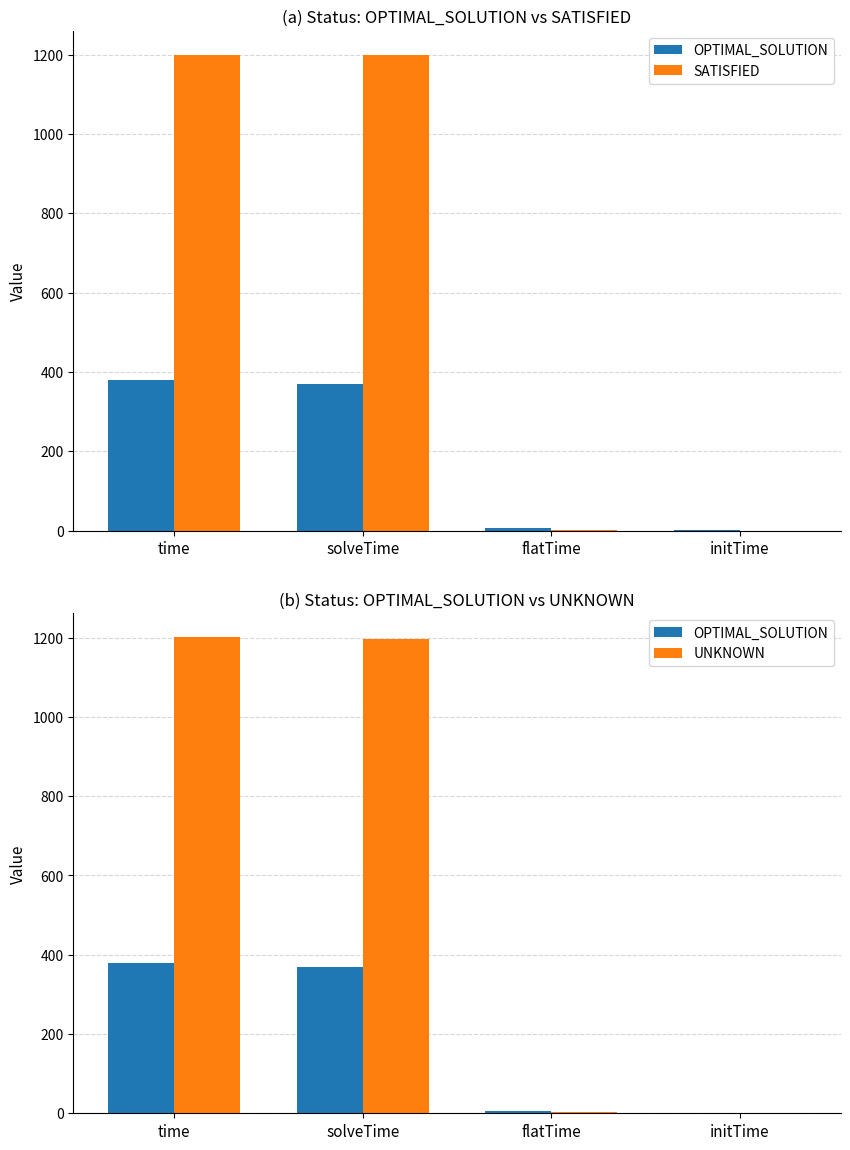

At which label is SATISFIED closest to 600?

solveTime